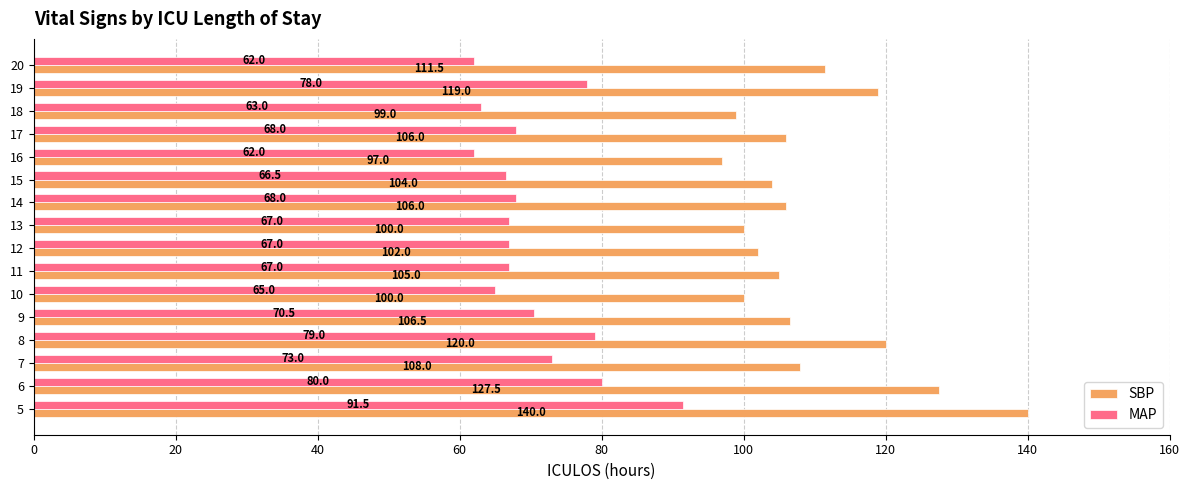

Which series has the largest total across all categories?

SBP